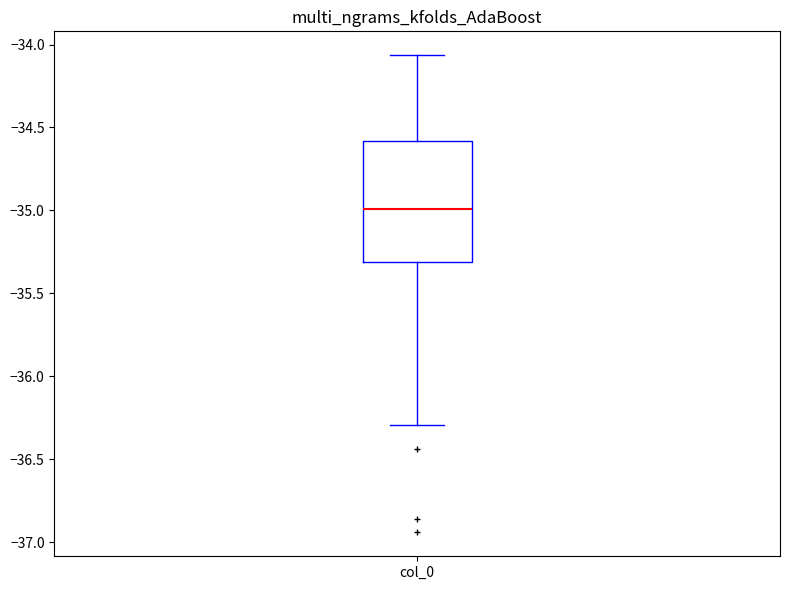

Where is the lower edge of the box for col_0 on the y-axis? The values are not printed on the chart, so give them approximately, as read against the axis.

-35.30